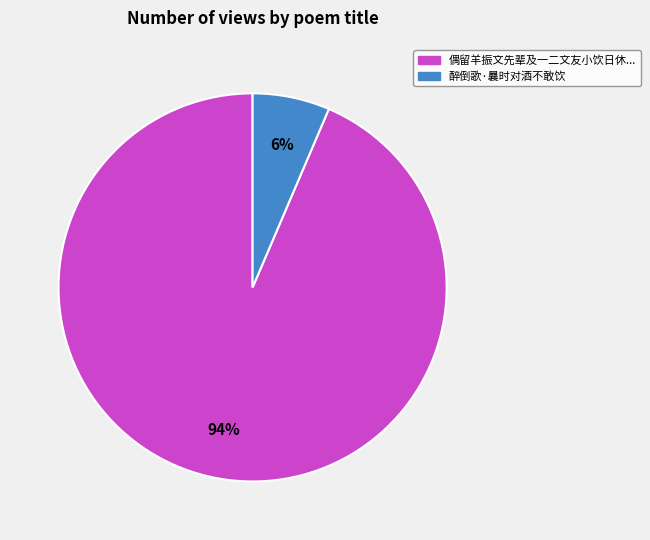

How many slices are in this pie chart?

2